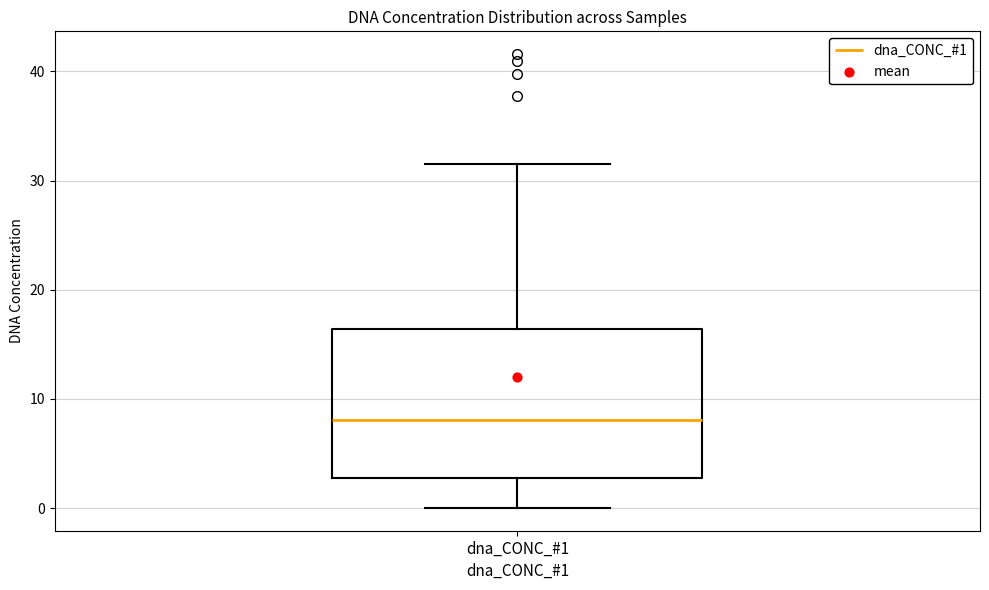

Where does the lower whisker of the box for dna_CONC_#1 end on the y-axis? The values are not printed on the chart, so give them approximately, as read against the axis.

0